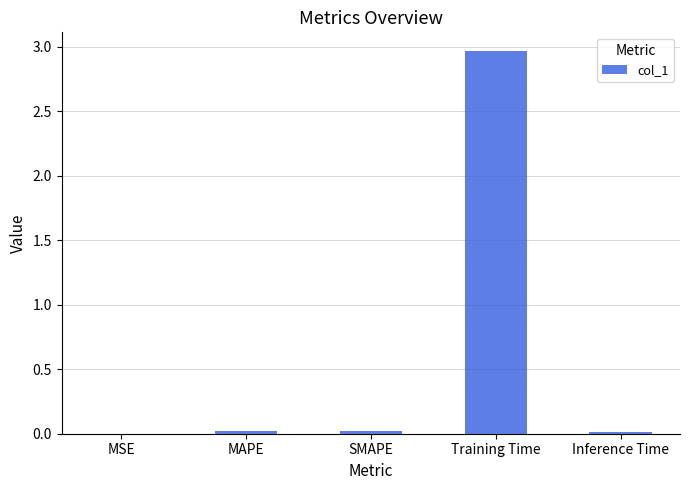

Is it true that the value at MAPE is 0.0?

True